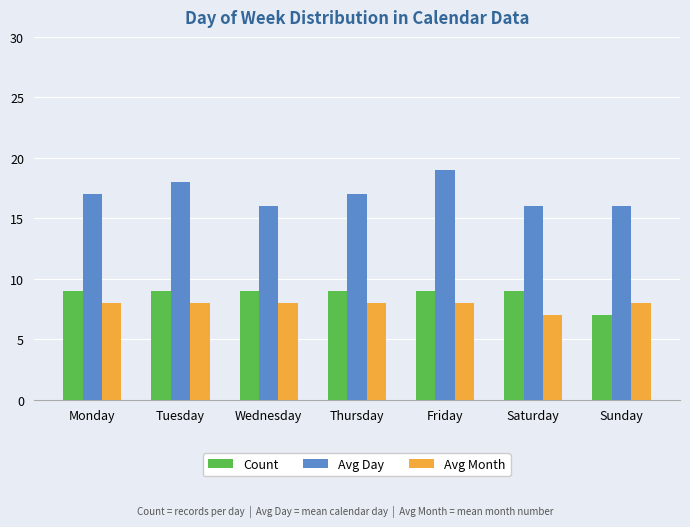

What is the maximum value for Avg Month?

8